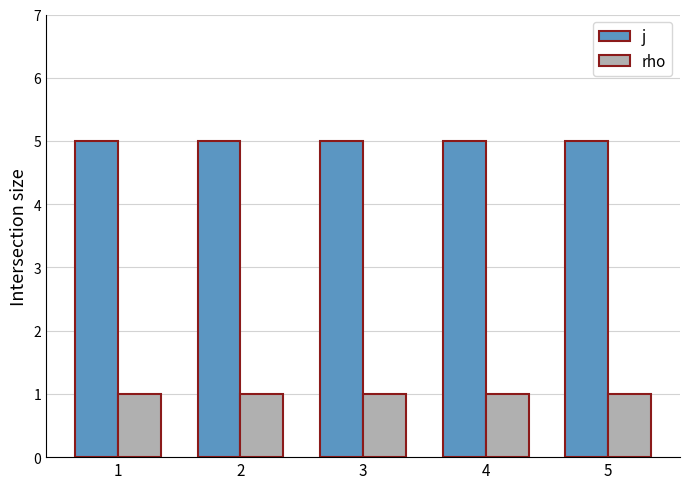

True or false: j has a value of 5 at 1.

True